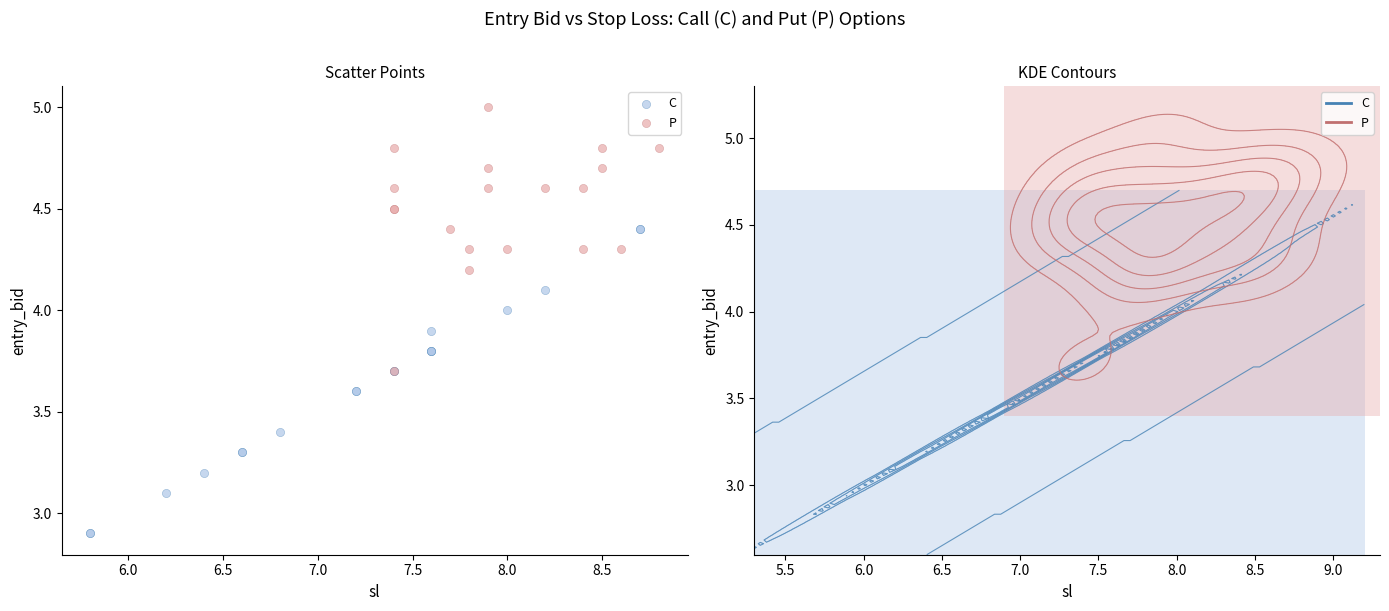

Which series contains the lowest Y value?

C